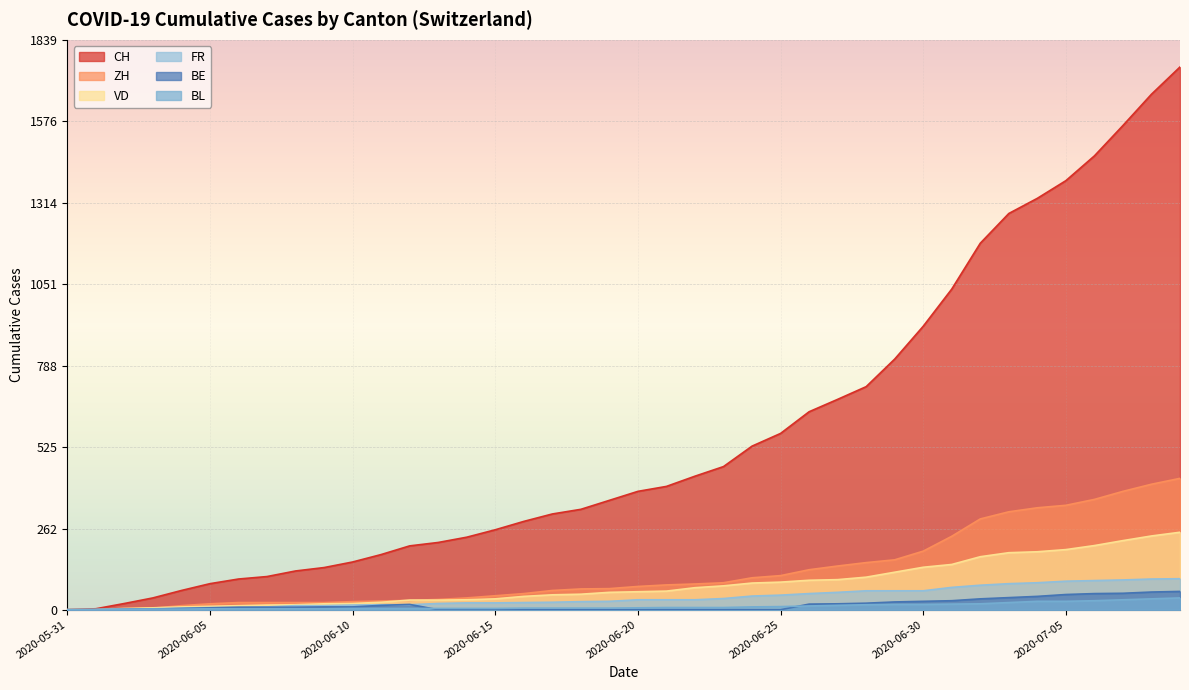

How many series are shown in this chart?

6